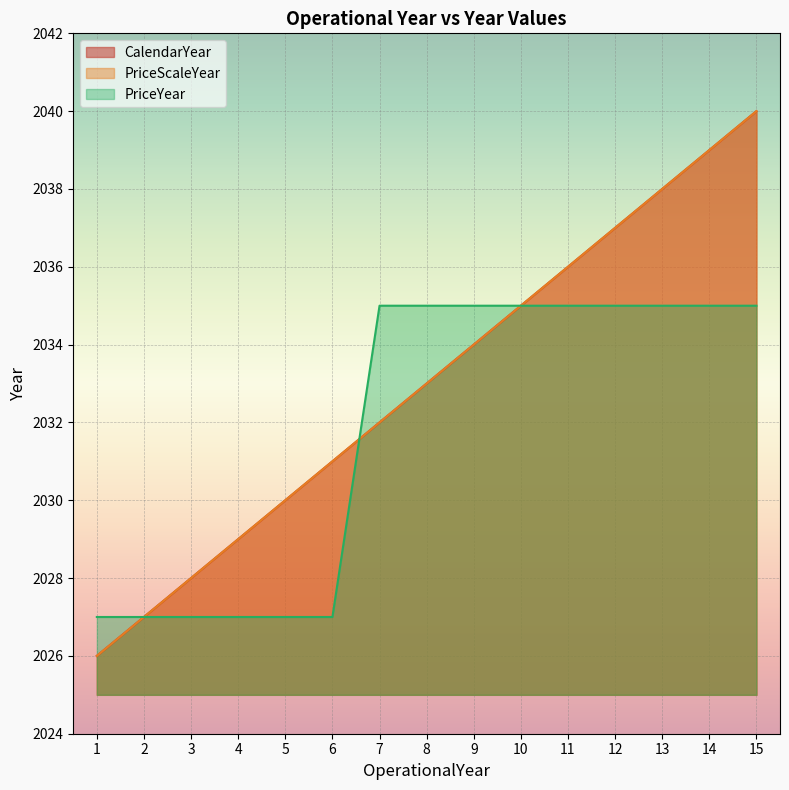

Rank the categories by PriceScaleYear value from lowest to highest.

1, 2, 3, 4, 5, 6, 7, 8, 9, 10, 11, 12, 13, 14, 15